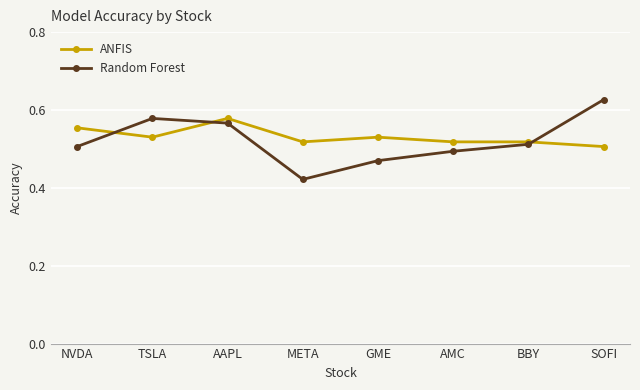

Is it true that Random Forest equals 0.3 at BBY?

False